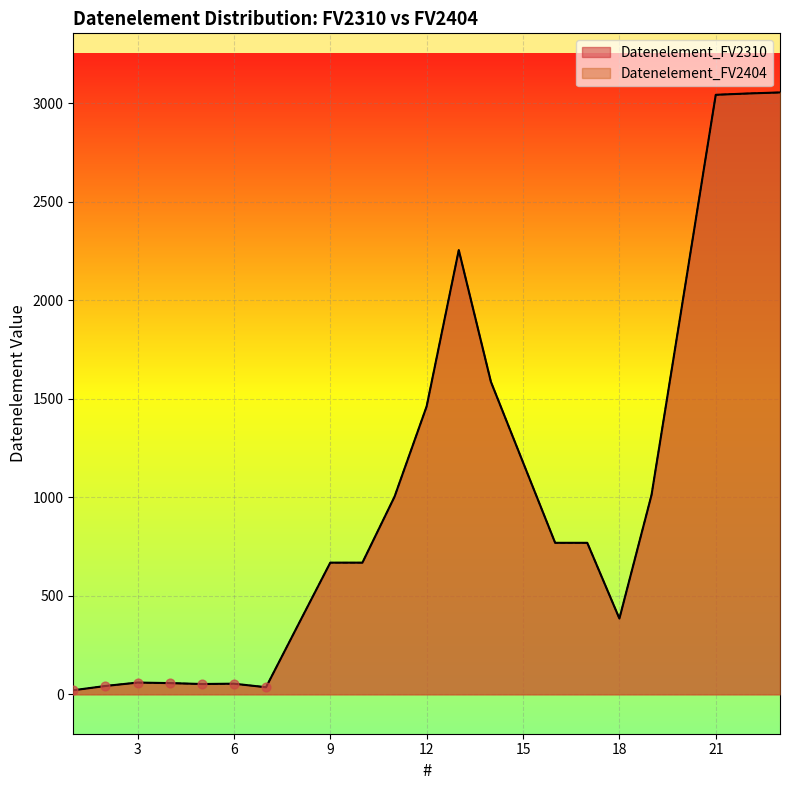

Which series has the largest total across all categories?

Datenelement_FV2310